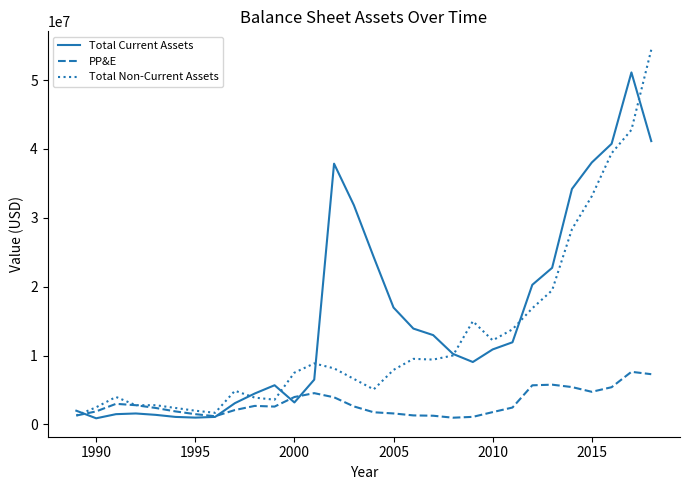

Does the chart display data point markers on the line(s)?

No